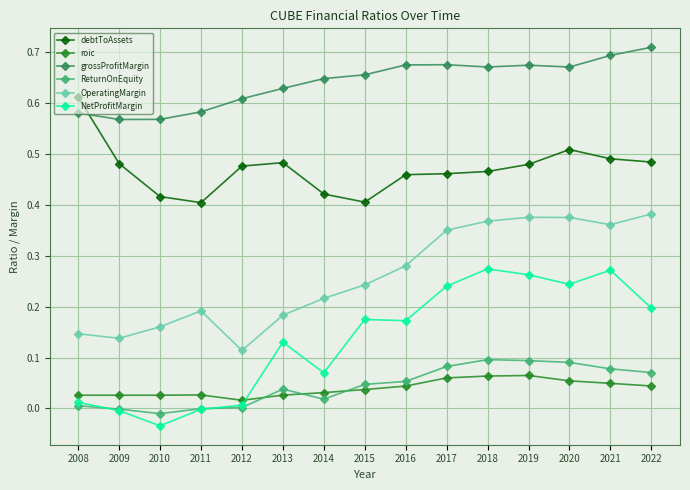

True or false: ReturnOnEquity has a value of 0.0 at 2015.

True